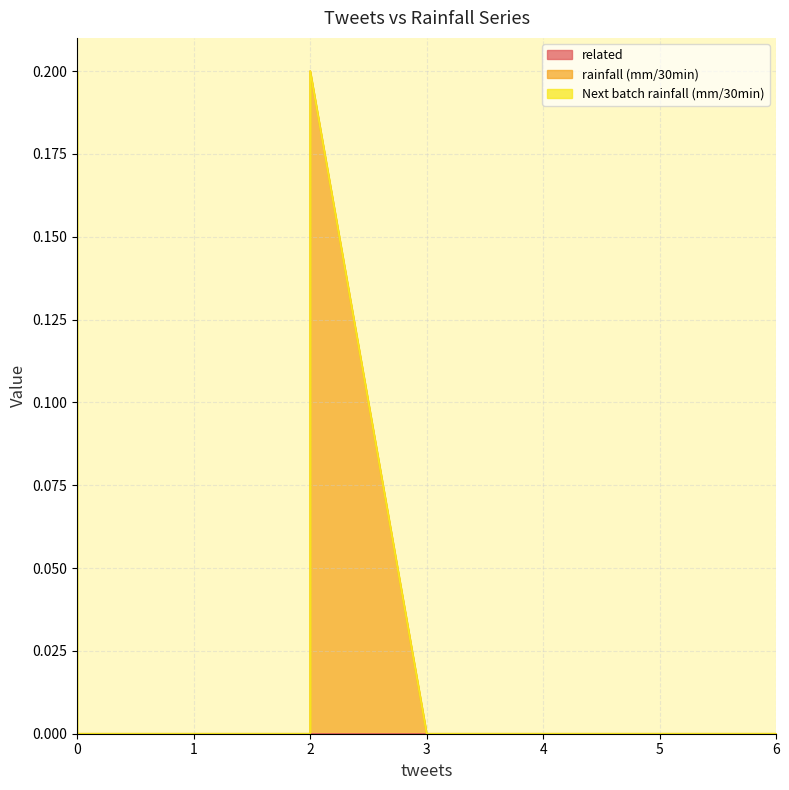

Rank the series by their maximum value, from highest to lowest.

rainfall (mm/30min), Next batch rainfall (mm/30min), related